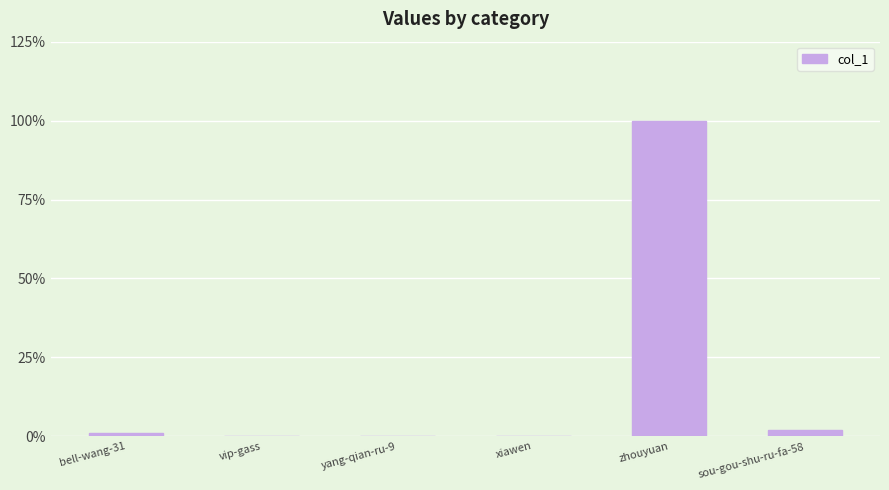

What is the change in value from yang-qian-ru-9 to sou-gou-shu-ru-fa-58?

+17533